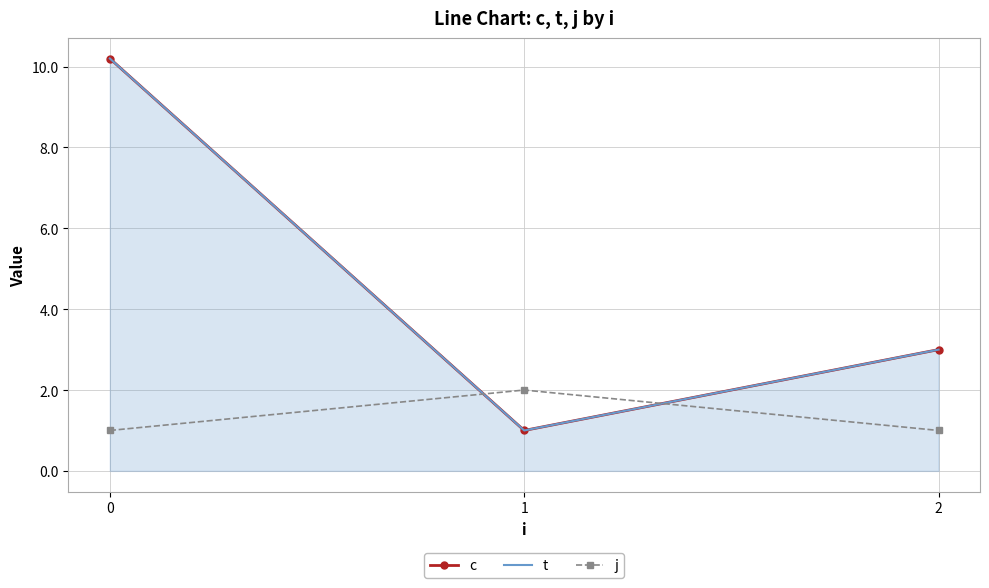

The value of c at 1 is 1.0. True or false?

True